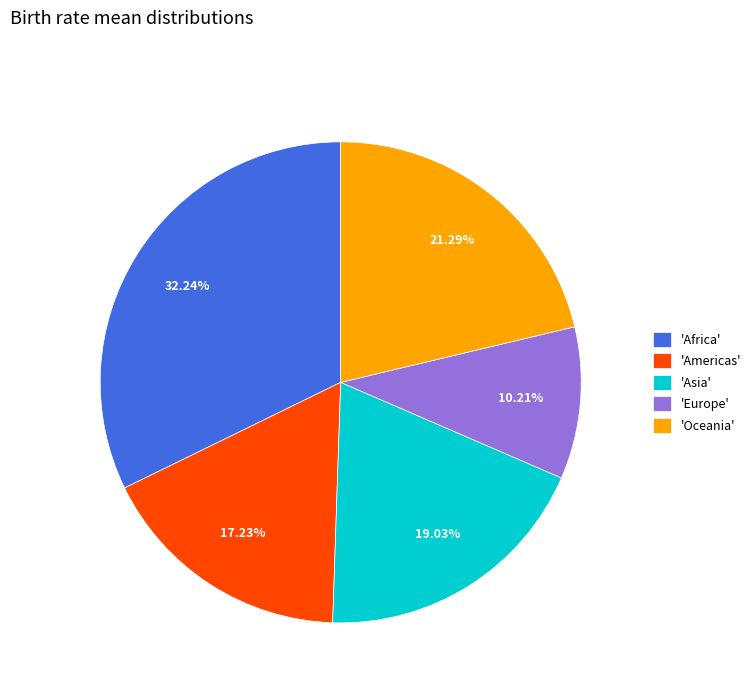

Is the sum of 'Americas' and 'Africa' greater than half?

No